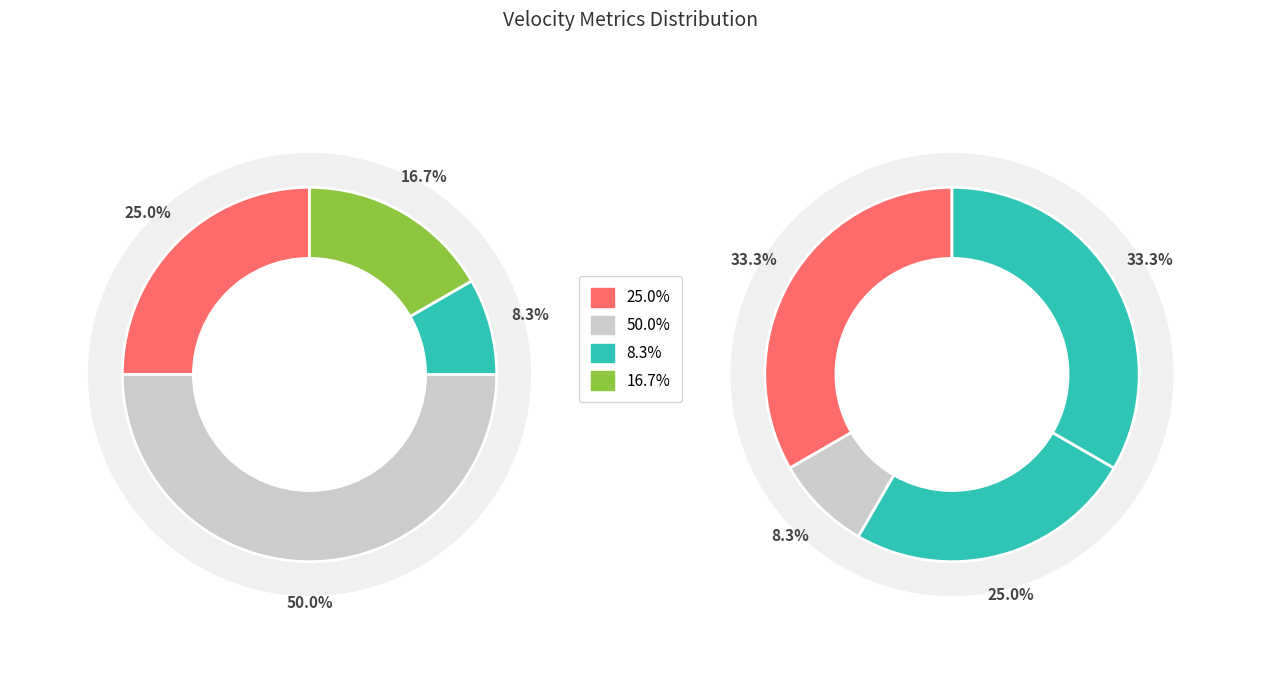

The 2 slice represents 22% of the pie. True or false?

False